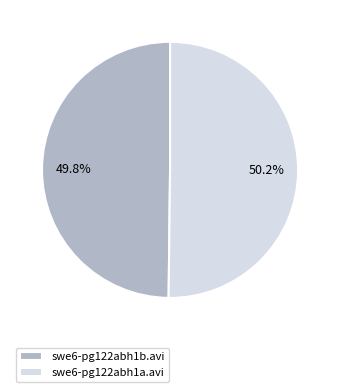

Is there any slice that represents more than half of the pie?

Yes